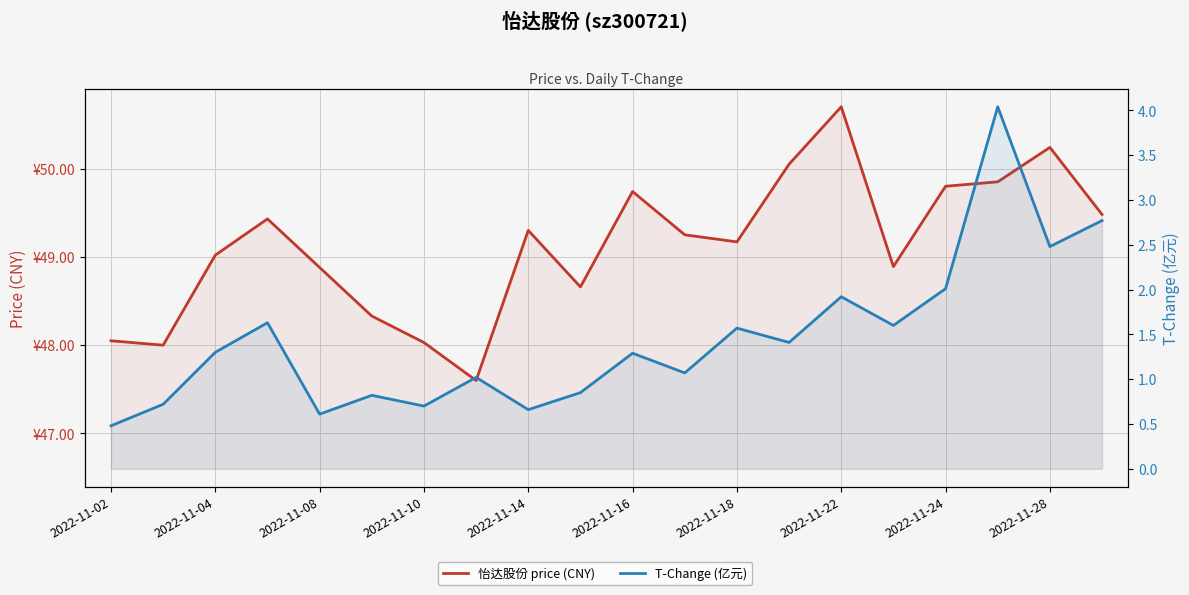

How many lines are shown in the chart?

2